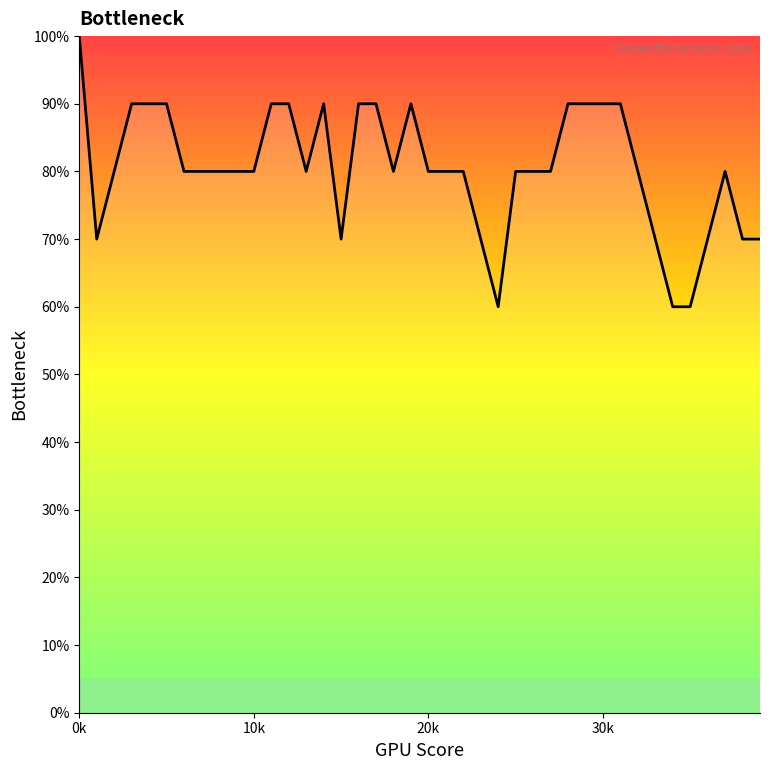

Is this an area chart (filled region under the line)?

Yes